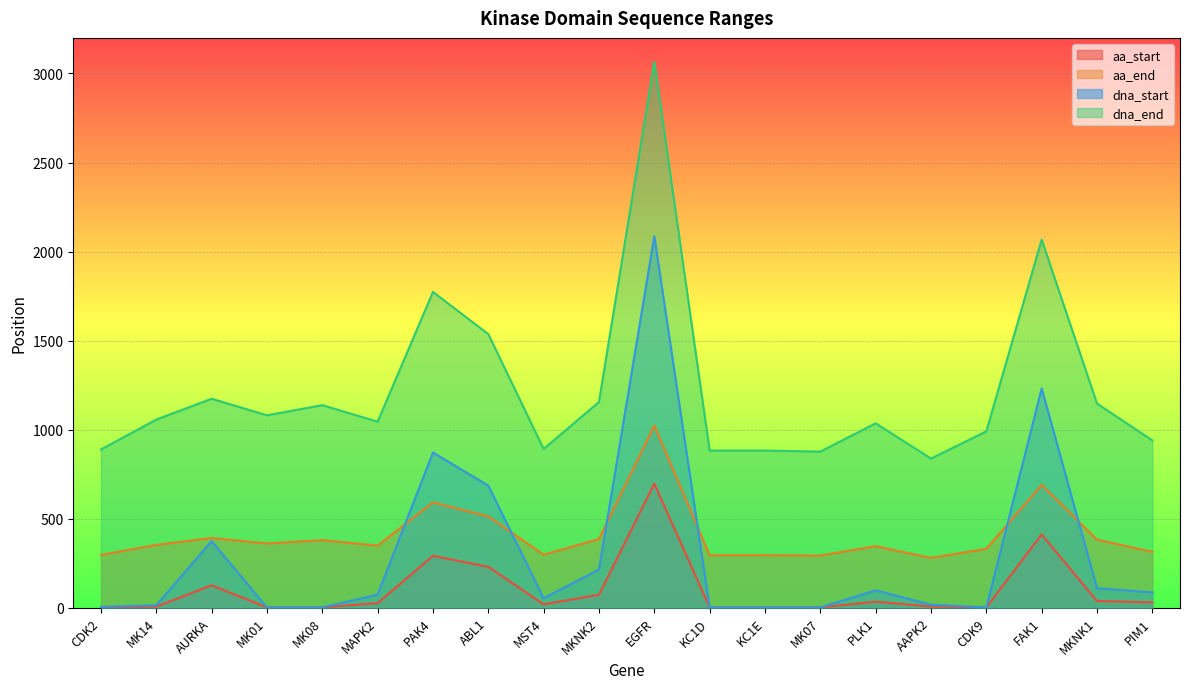

After their last crossing, which series has the higher values: aa_end or dna_start?

aa_end